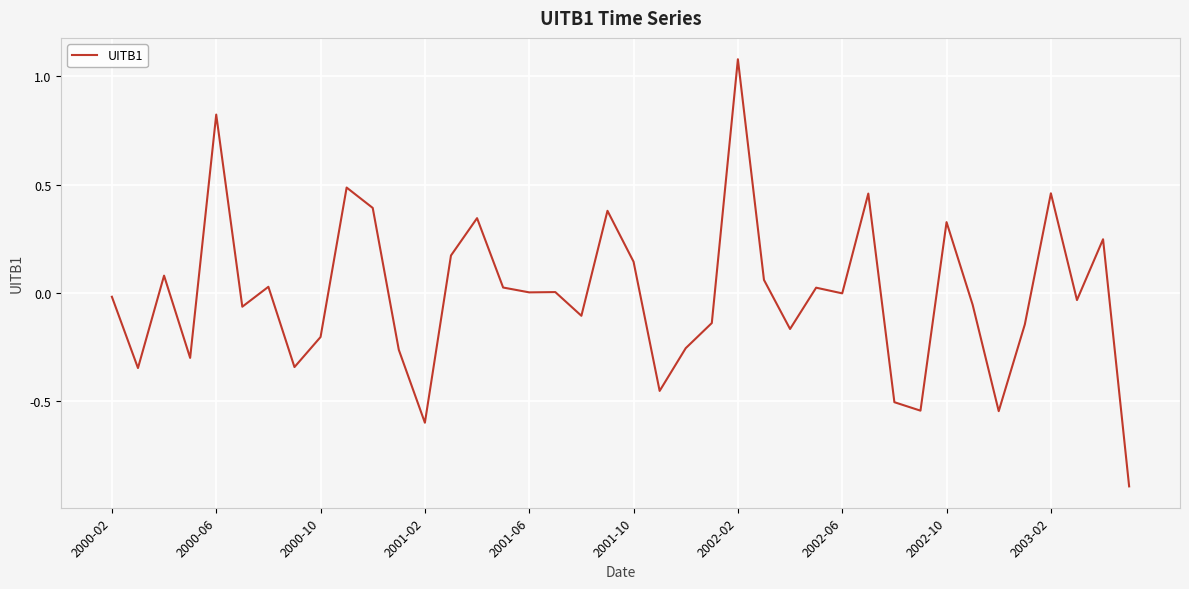

What is the greatest value displayed?

1.1